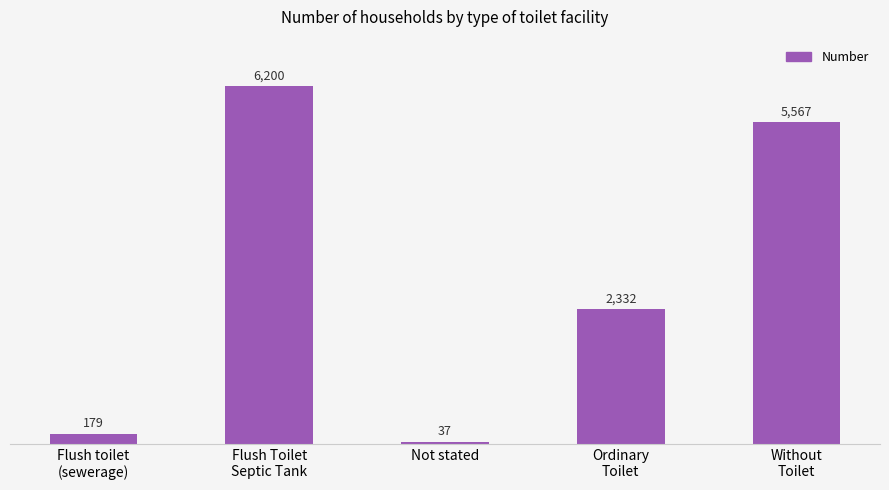

List the labels in order of value, smallest first.

Not stated, Flush toilet
(sewerage), Ordinary
Toilet, Without
Toilet, Flush Toilet
Septic Tank